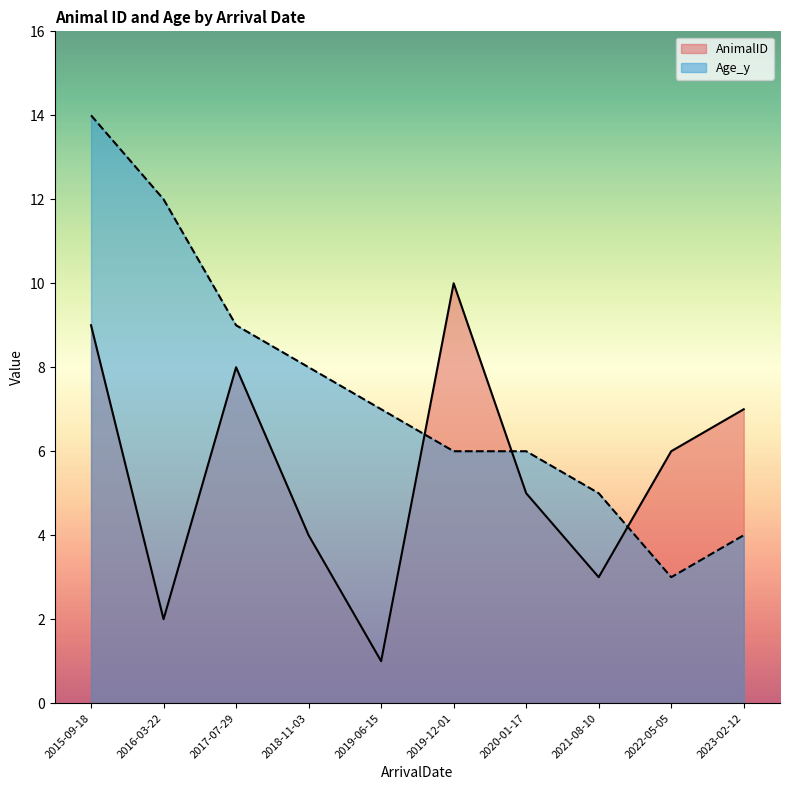

Does the chart display data point markers on the line(s)?

No